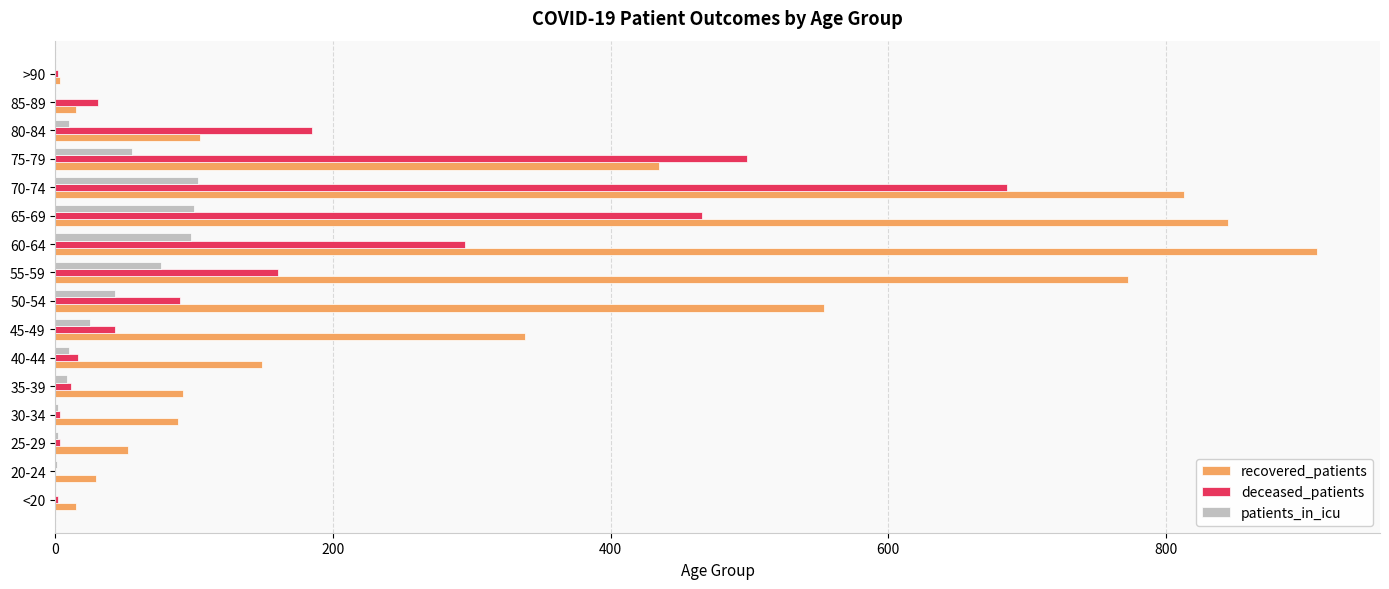

At which label does deceased_patients reach its peak?

70-74